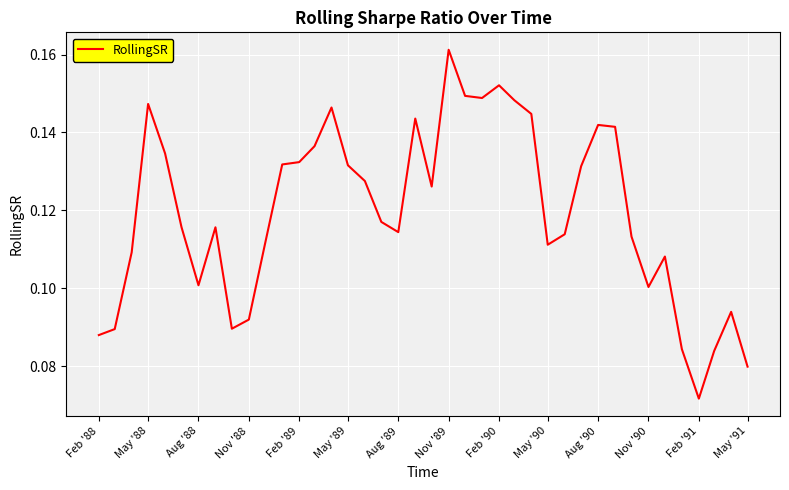

Which label corresponds to the smallest value in the chart?

Feb '91